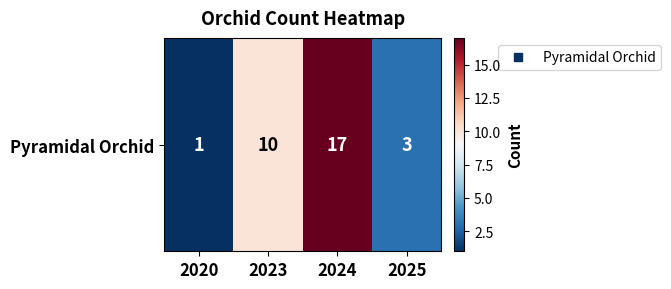

List the labels in order of value, largest first.

2024, 2023, 2025, 2020